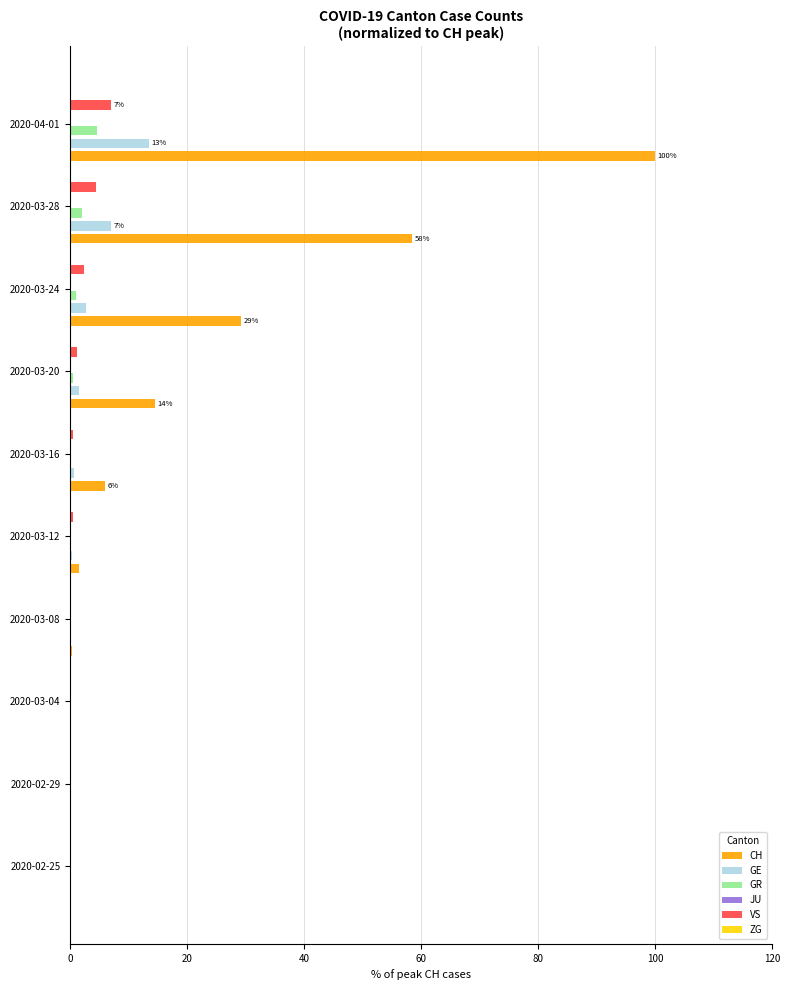

What is the maximum value for GR?

4.5